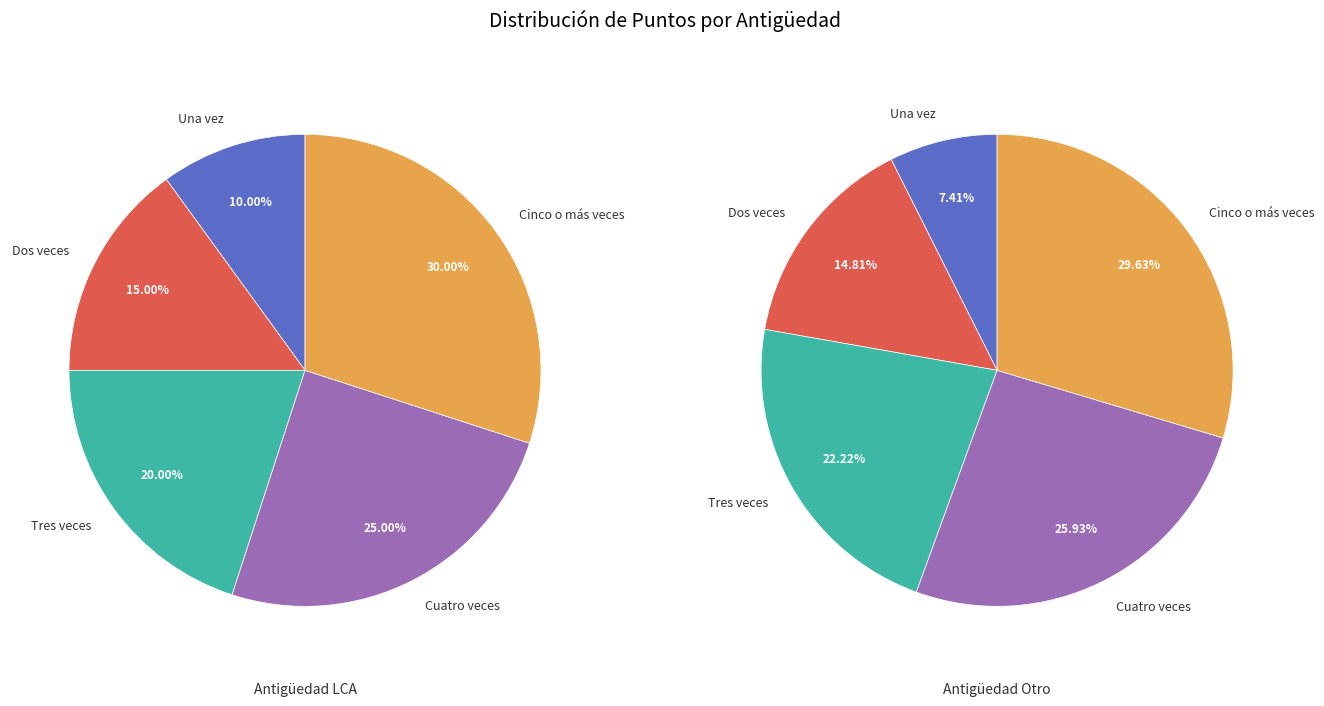

Is there any slice that represents more than half of the pie?

No